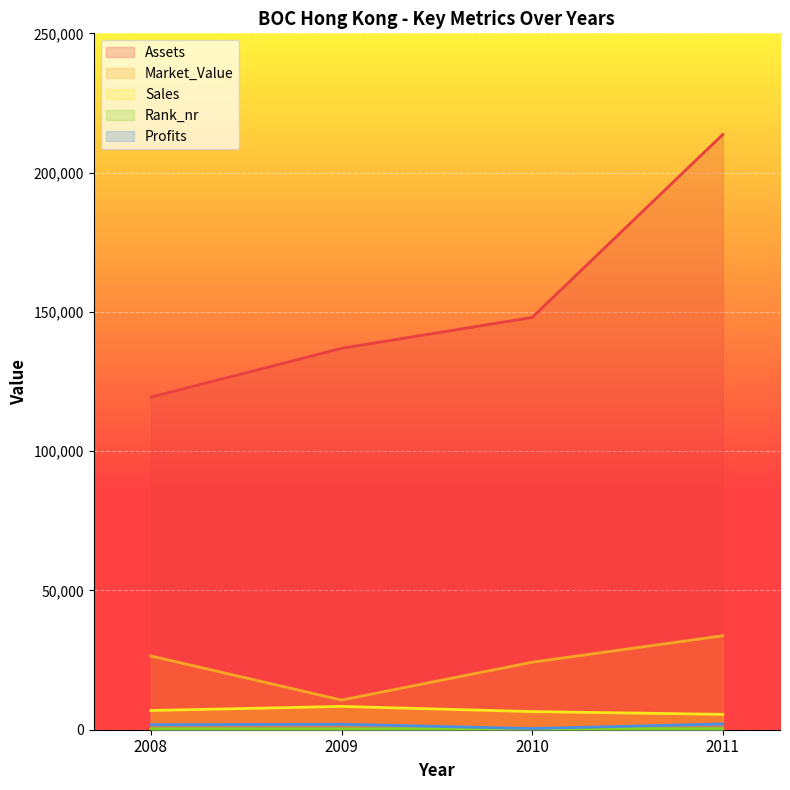

True or false: Market_Value has more than 0 points higher than both neighbors.

False